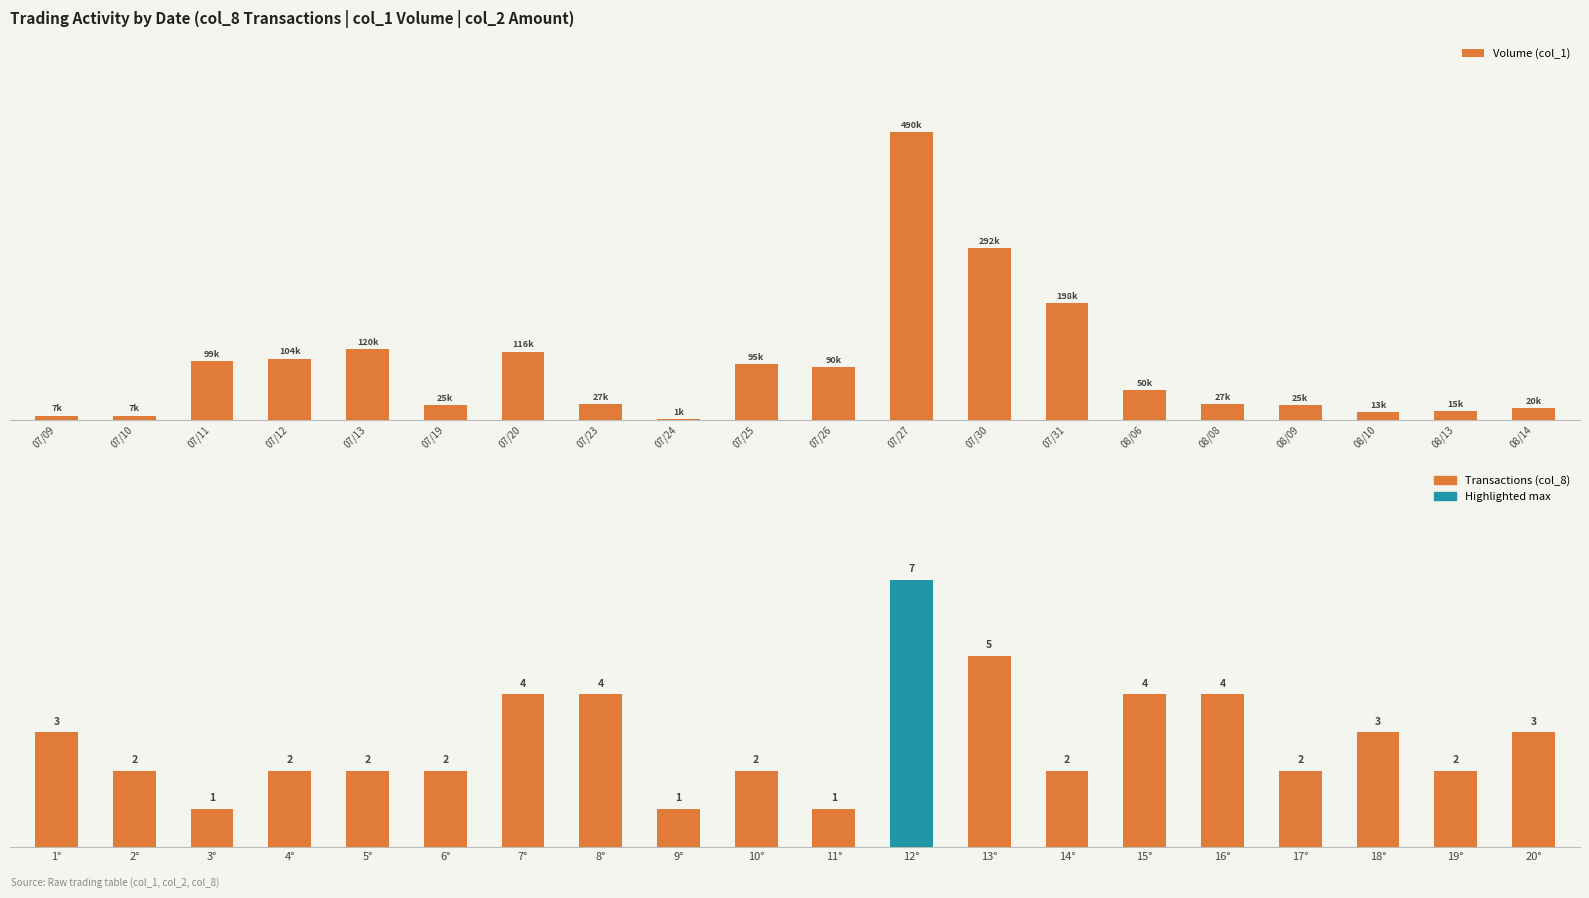

What position from the right is 07/12?

17